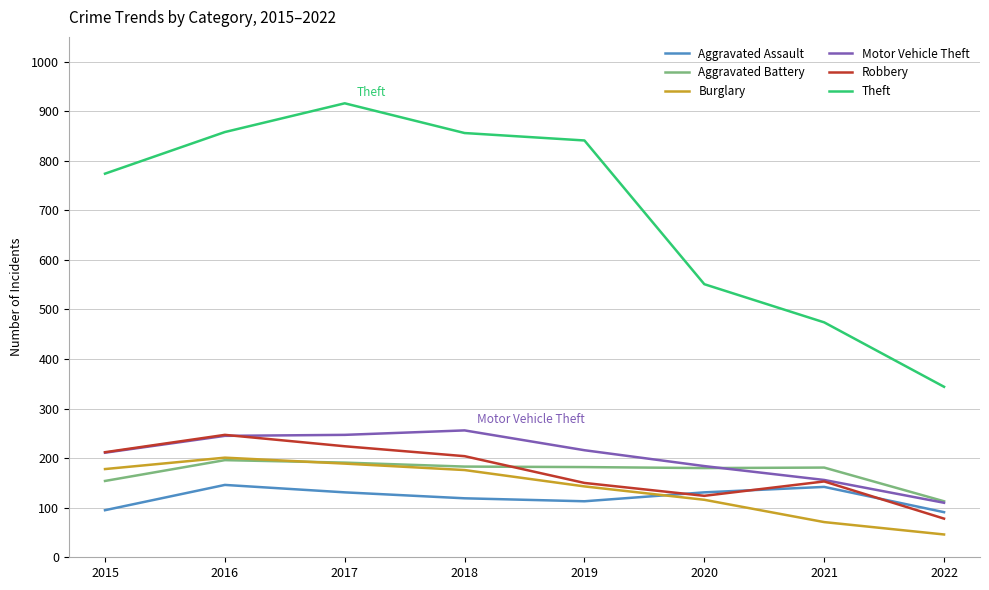

Which series has the widest spread of values?

Theft